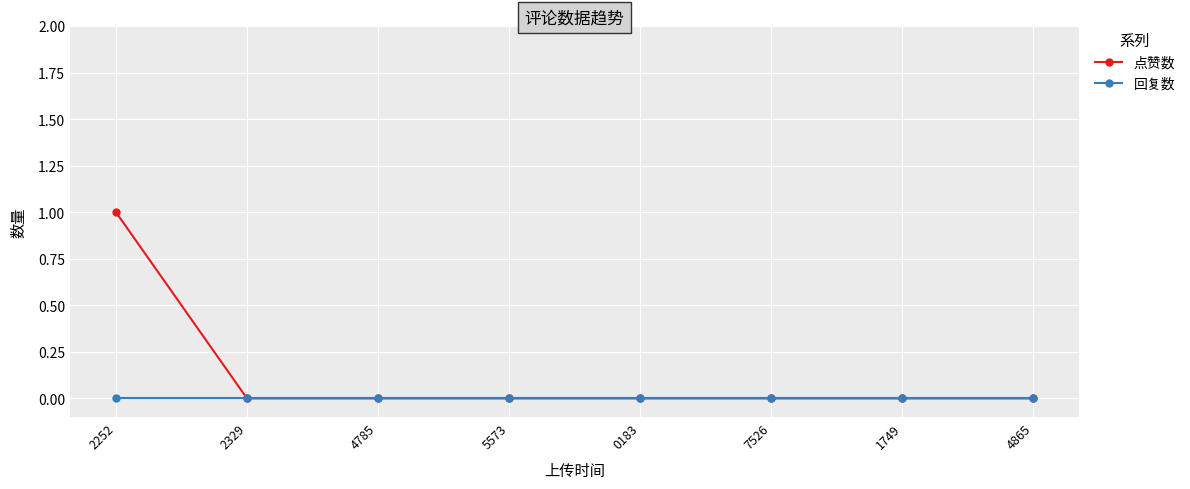

Which series has the largest total across all categories?

点赞数